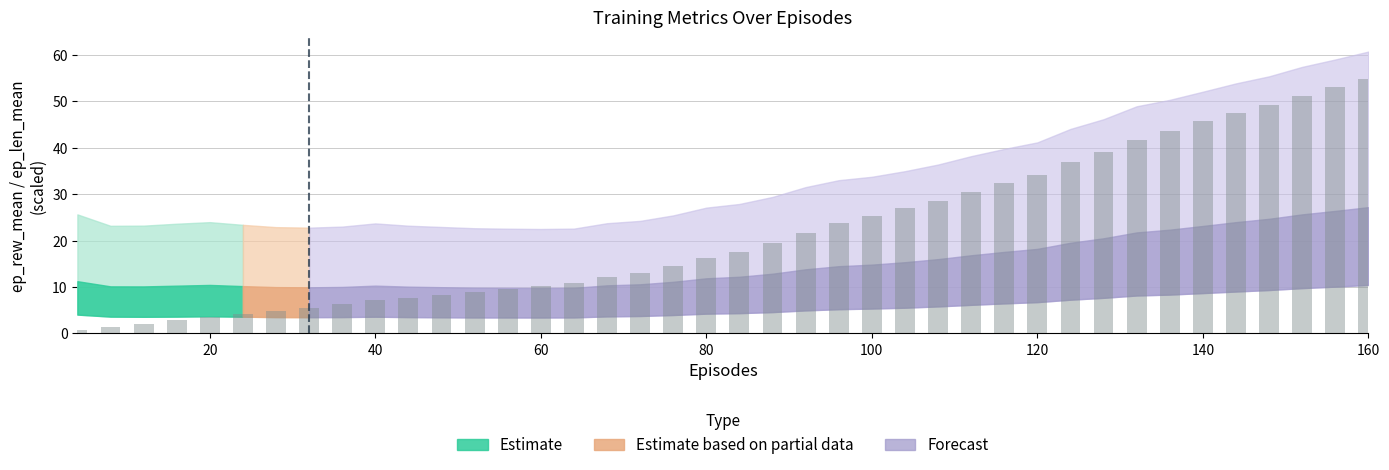

What is the value of the 26th bar from the left?

26.9